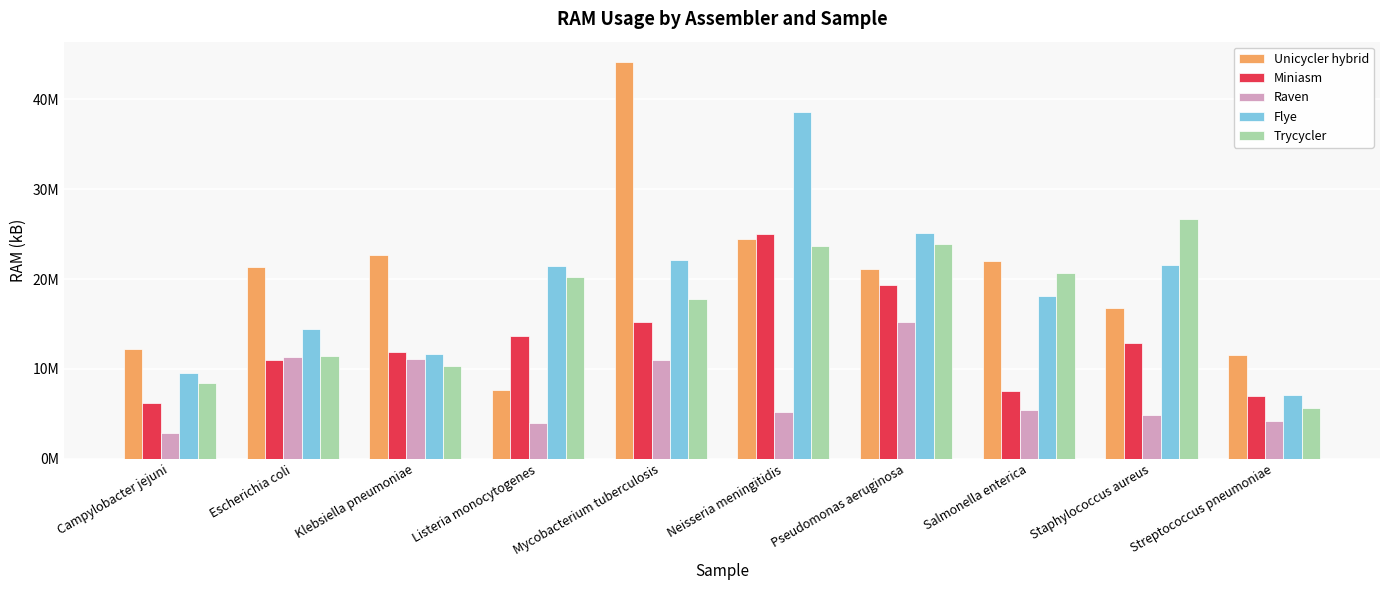

What are all the series names shown in the legend?

Unicycler hybrid, Miniasm, Raven, Flye, Trycycler